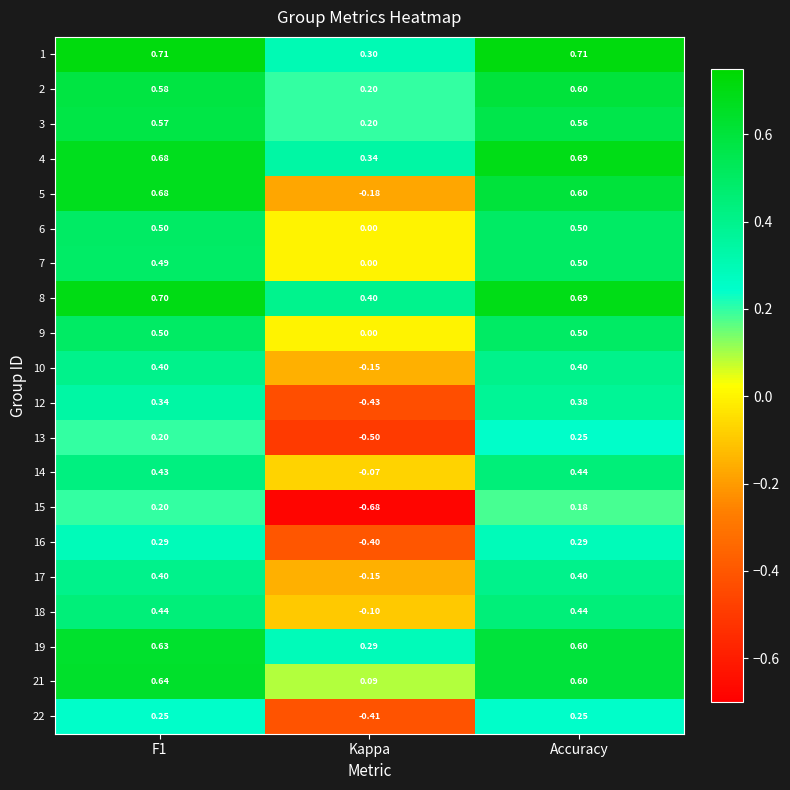

What is the spread (max minus min) of values at Kappa?

1.1